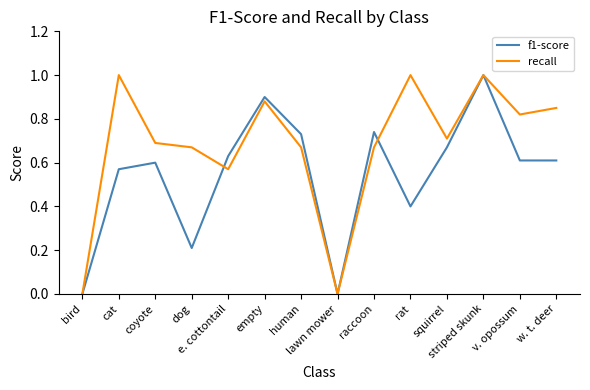

What is the greatest value displayed?

1.0